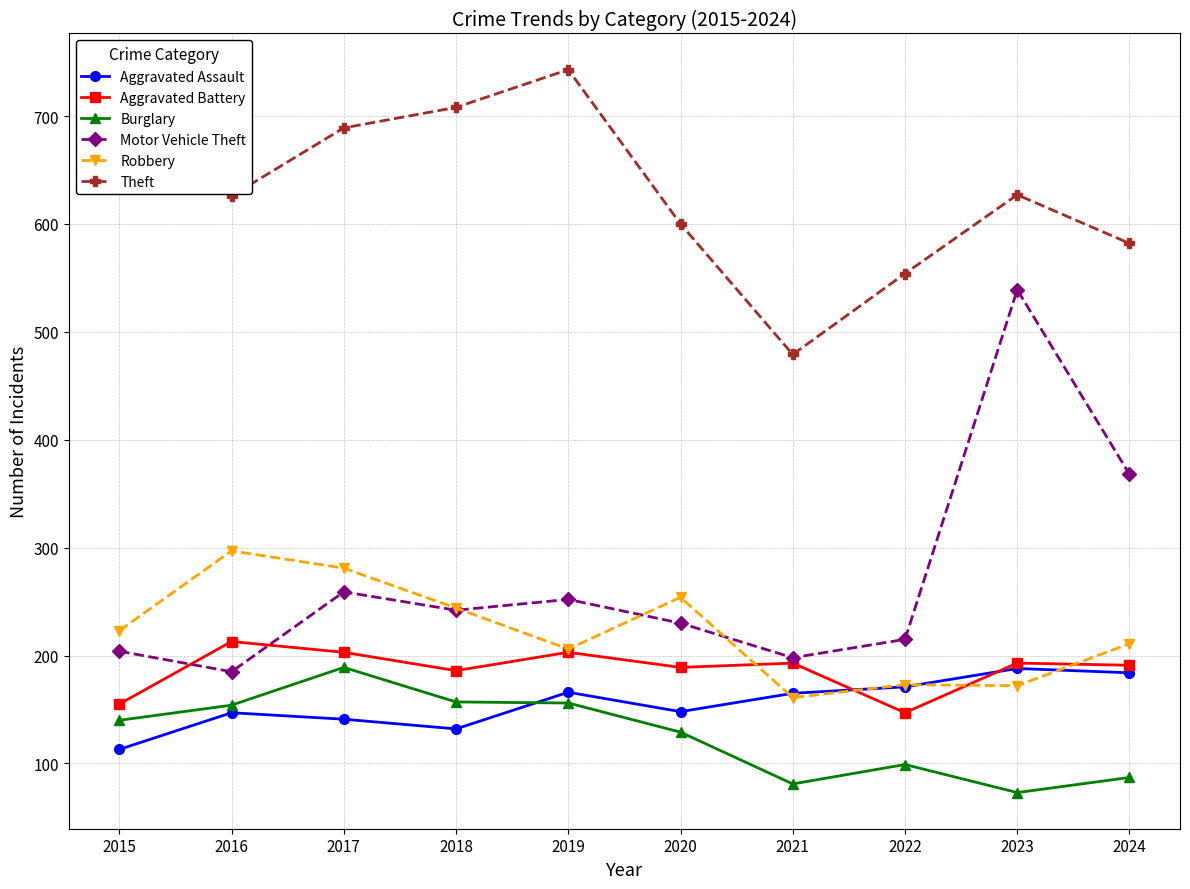

What is the maximum value shown in the chart?

743